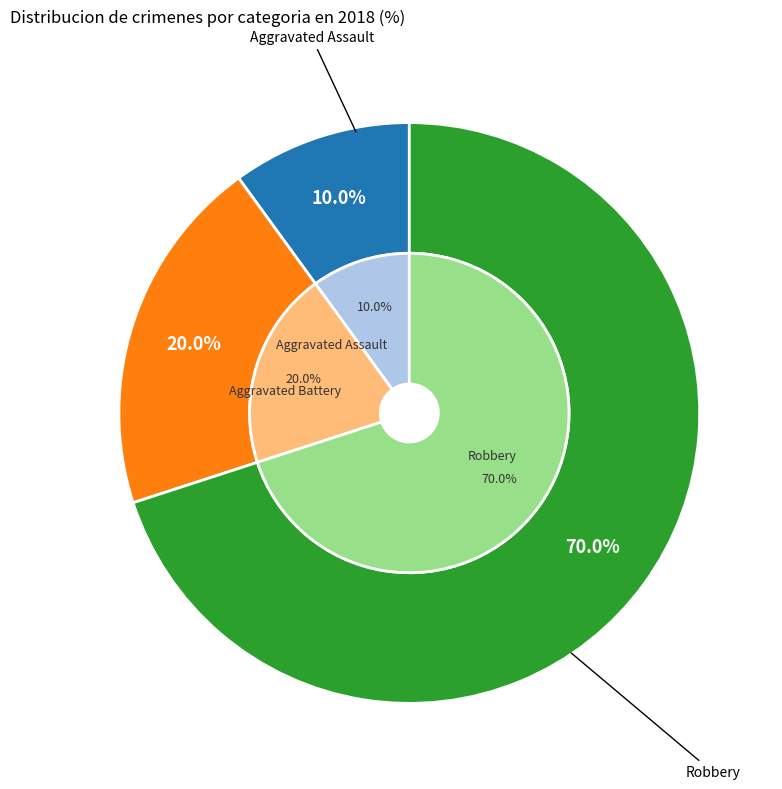

Does any single category account for the majority?

No